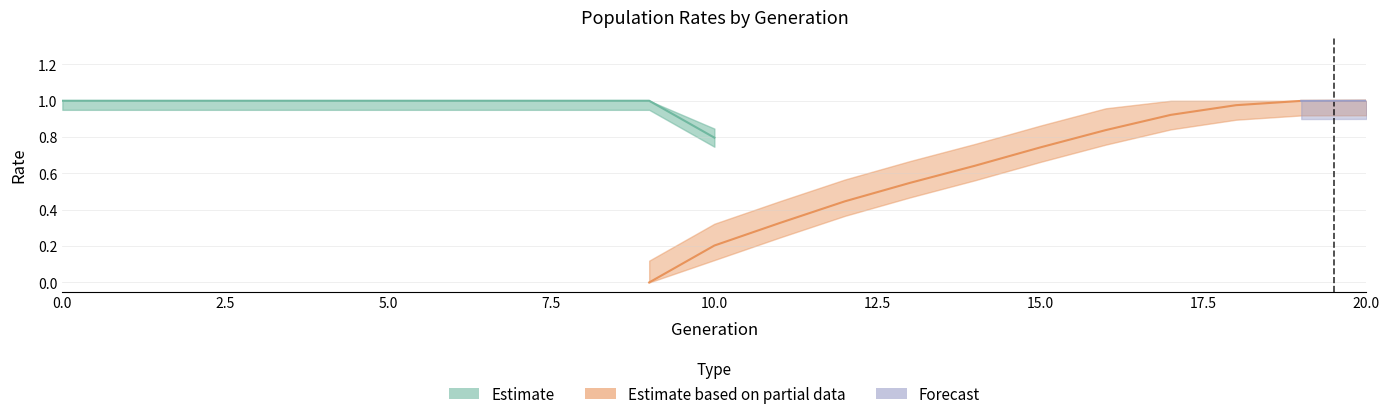

What is the total value across all series at 9?

1.0